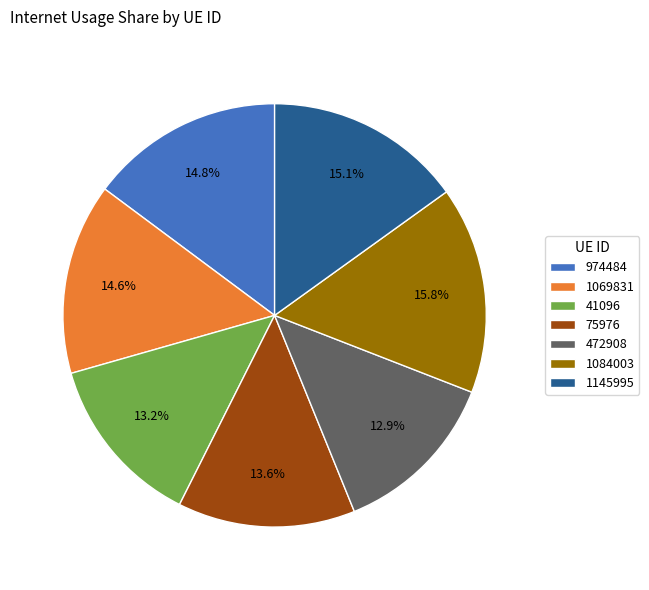

What percentage is the 974484 slice, to the nearest percent?

15%